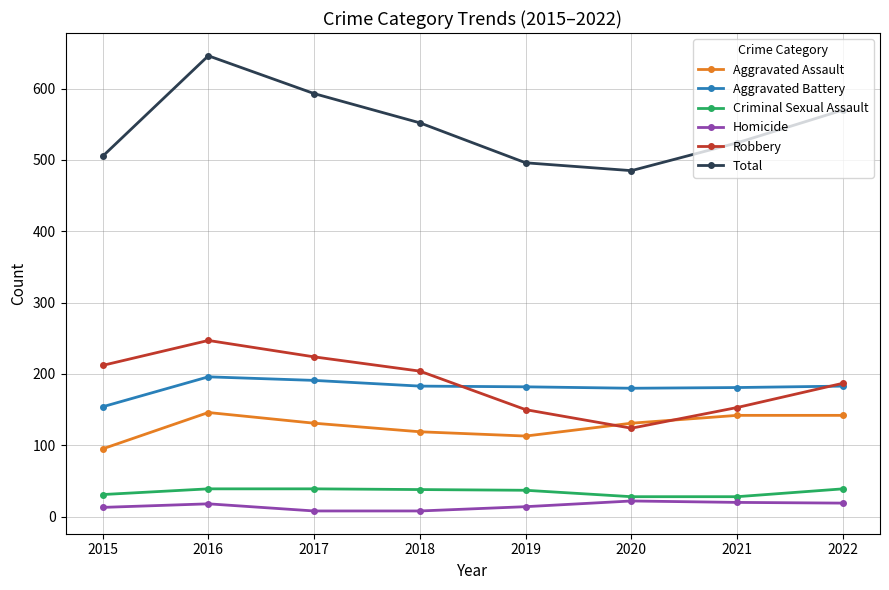

Where does the Aggravated Battery series first go above 183?

2016